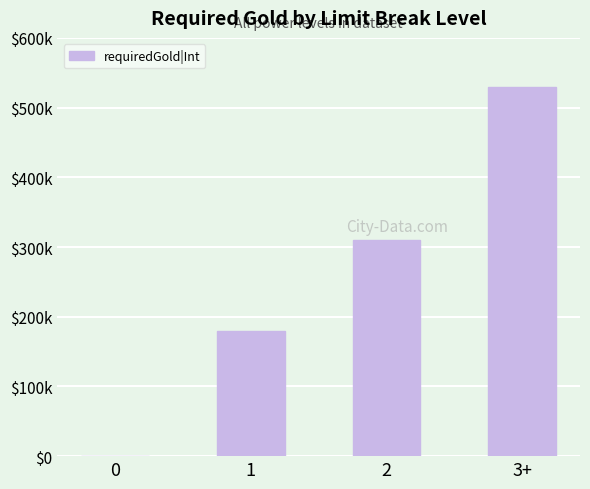

Are the bars horizontal?

No